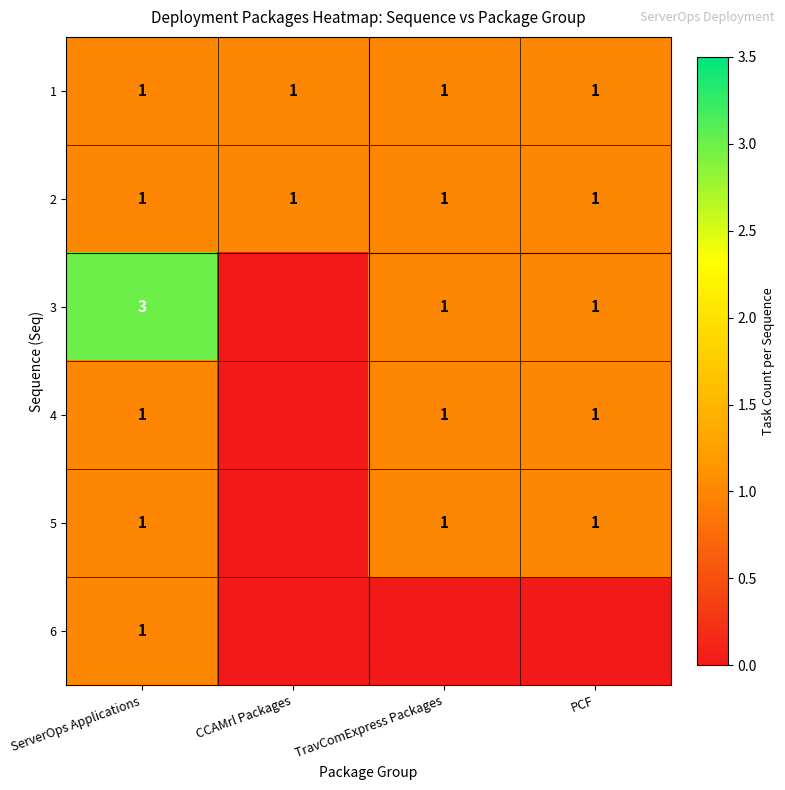

True or false: 3 has a value of 4 at ServerOps Applications.

False